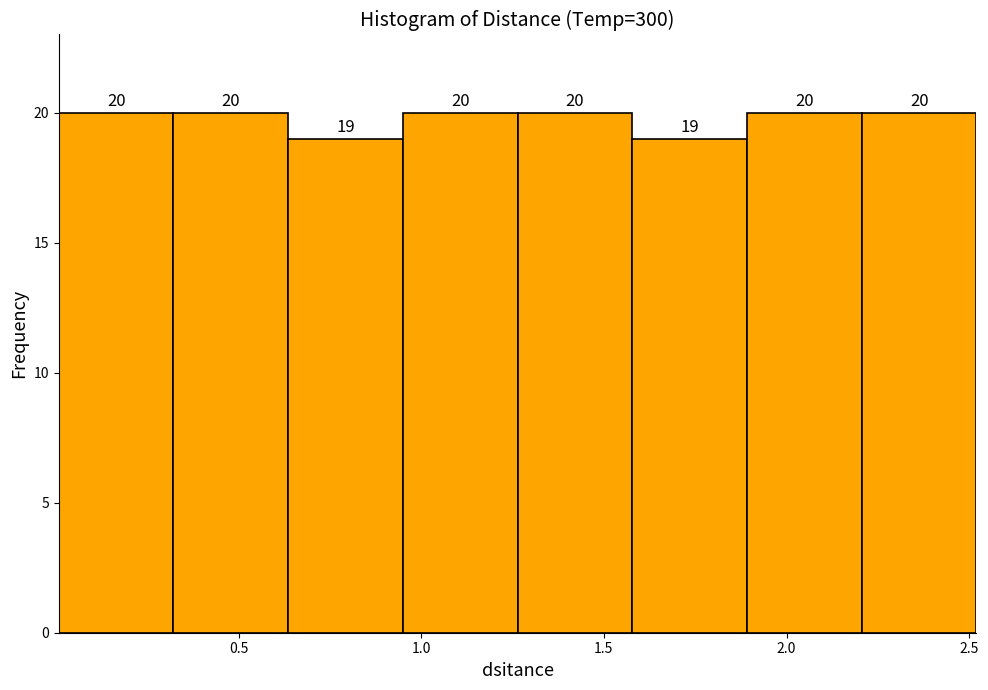

Reading left to right, transcribe this chart: for each bar, give the range it covers on the x-axis and its height. The bar edges are not printed on the chart, so give them approximately, as read against the axis.

0.00 to 0.30: 20
0.30 to 0.65: 20
0.65 to 0.95: 19
0.95 to 1.25: 20
1.25 to 1.60: 20
1.60 to 1.90: 19
1.90 to 2.20: 20
2.20 to 2.50: 20